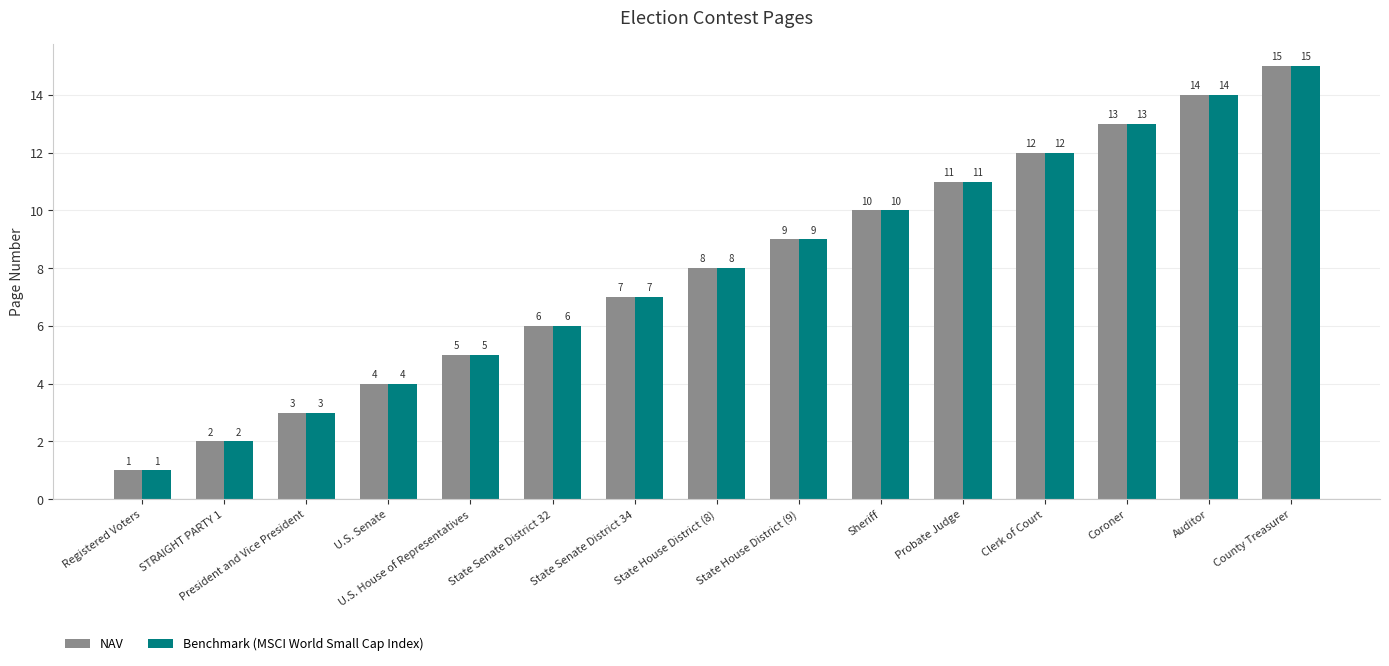

What is the difference between the maximum and minimum values in the Benchmark (MSCI World Small Cap Index) series?

14